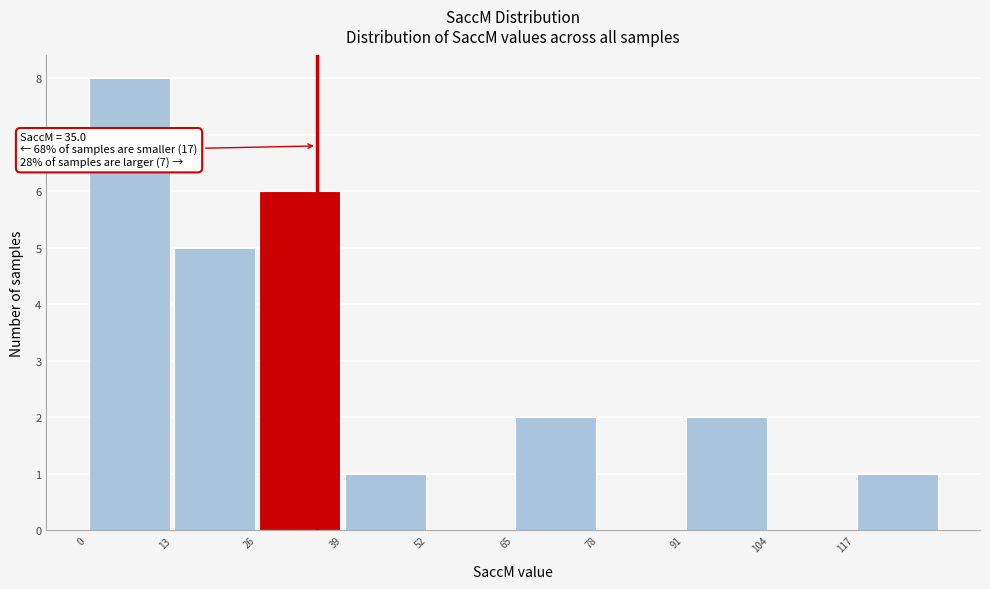

Over which range of the x-axis is the bar tallest?

0 to 14